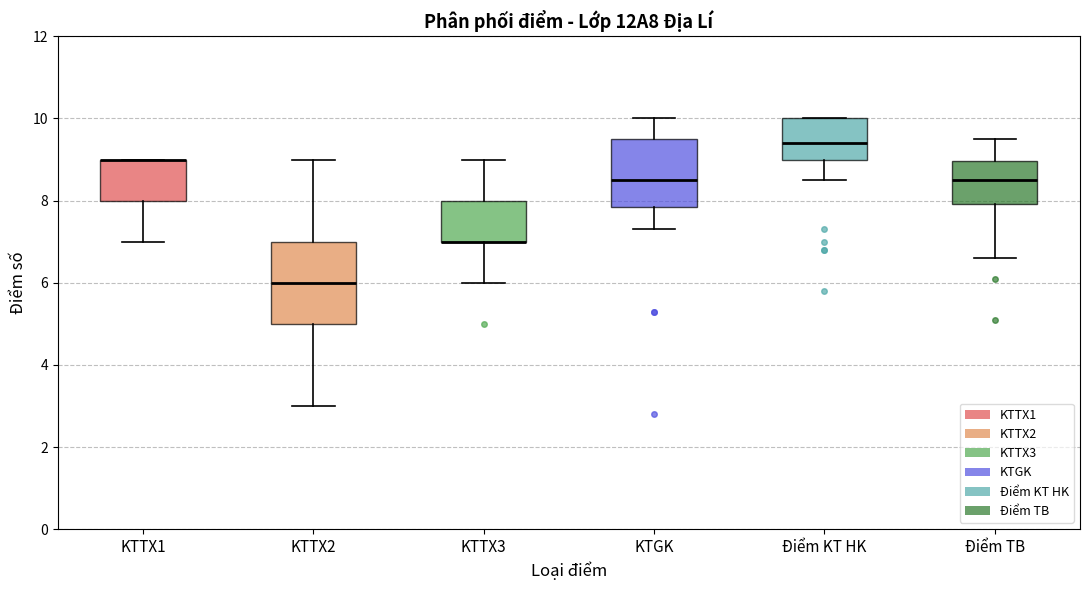

Reading left to right, read every box against the y-axis: the position of its median line, the range the box covers, and the ends of its whiskers. The values are not printed on the chart, so give them approximately, as read against the axis.

KTTX1: median 9.0 (drawn on the box's upper edge), box 8.0 to 9.0, whiskers 7.0 to 9.0
KTTX2: median 6.0, box 5.0 to 7.0, whiskers 3.0 to 9.0
KTTX3: median 7.0 (drawn on the box's lower edge), box 7.0 to 8.0, whiskers 6.0 to 9.0
KTGK: median 8.6, box 7.8 to 9.6, whiskers 7.4 to 10.0
Điểm KT HK: median 9.4, box 9.0 to 10.0, whiskers 8.6 to 10.0
Điểm TB: median 8.6, box 8.0 to 9.0, whiskers 6.6 to 9.6